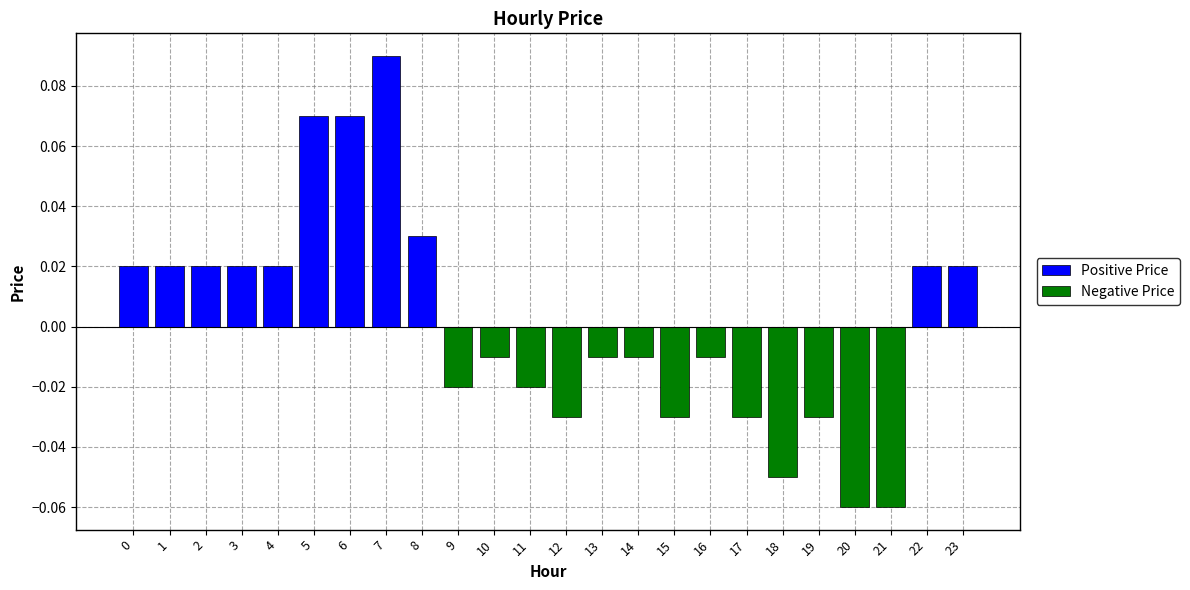

Reading left to right, transcribe all the data shown in this chart.

Positive Price: 0.0	0.0	0.0	0.0	0.0	0.1	0.1	0.1	0.0	0.0	0.0	0.0	0.0	0.0	0.0	0.0	0.0	0.0	0.0	0.0	0.0	0.0	0.0	0.0
Negative Price: 0.0	0.0	0.0	0.0	0.0	0.0	0.0	0.0	0.0	-0.0	-0.0	-0.0	-0.0	-0.0	-0.0	-0.0	-0.0	-0.0	-0.1	-0.0	-0.1	-0.1	0.0	0.0